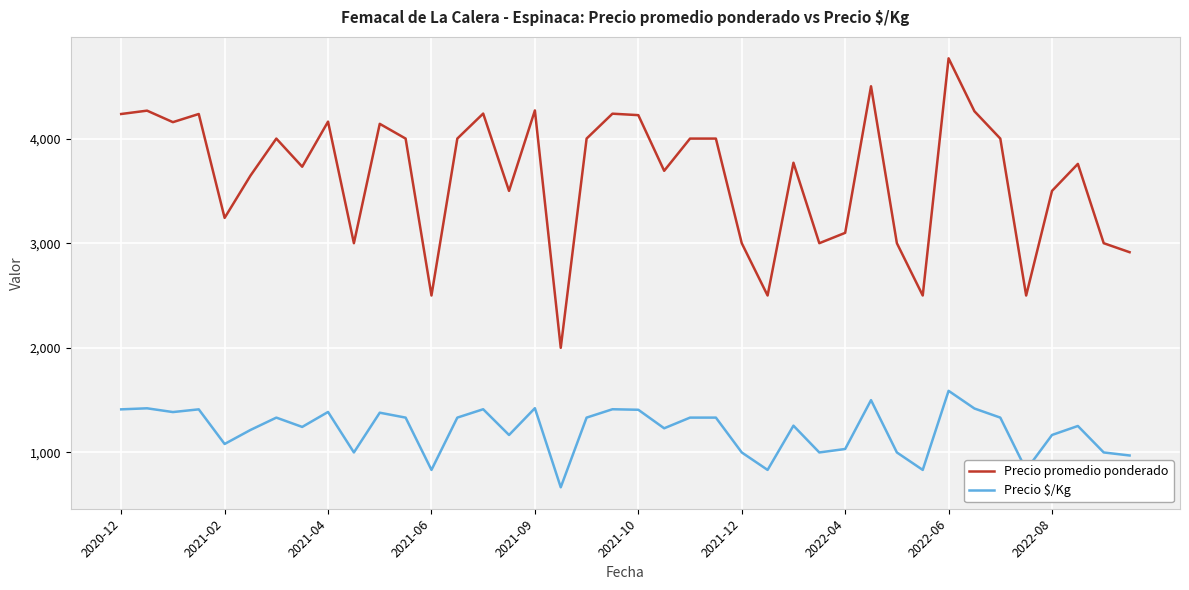

List the series in order of their peak value, lowest first.

Precio $/Kg, Precio promedio ponderado